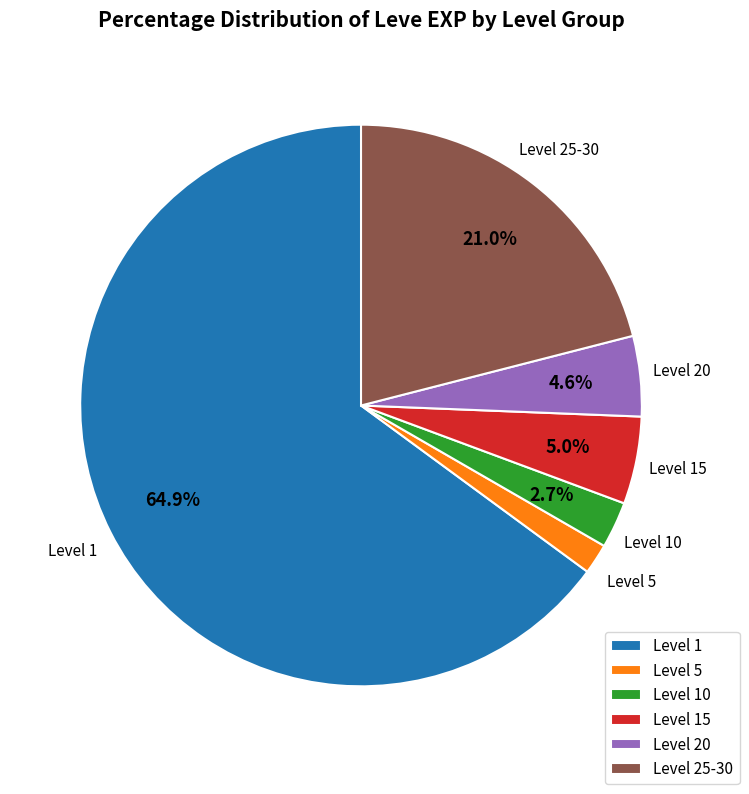

To the nearest percent, what is the difference between the largest and smallest slice percentages?

63%